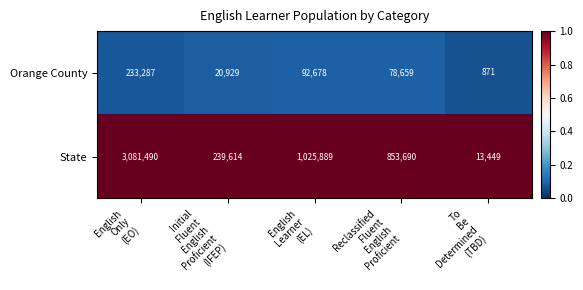

At how many categories does at least one series exceed 441186?

3